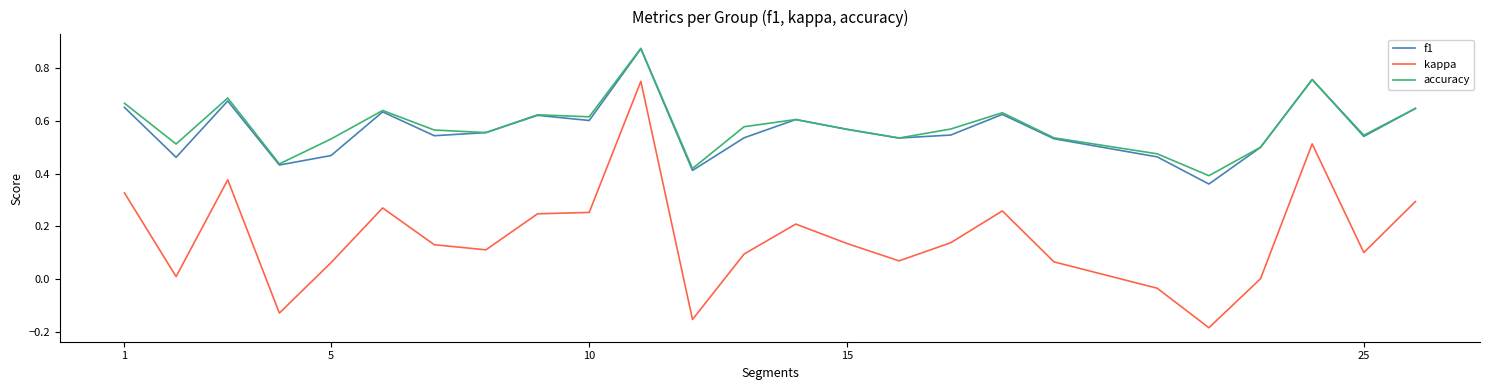

True or false: accuracy and kappa cross at least once.

False